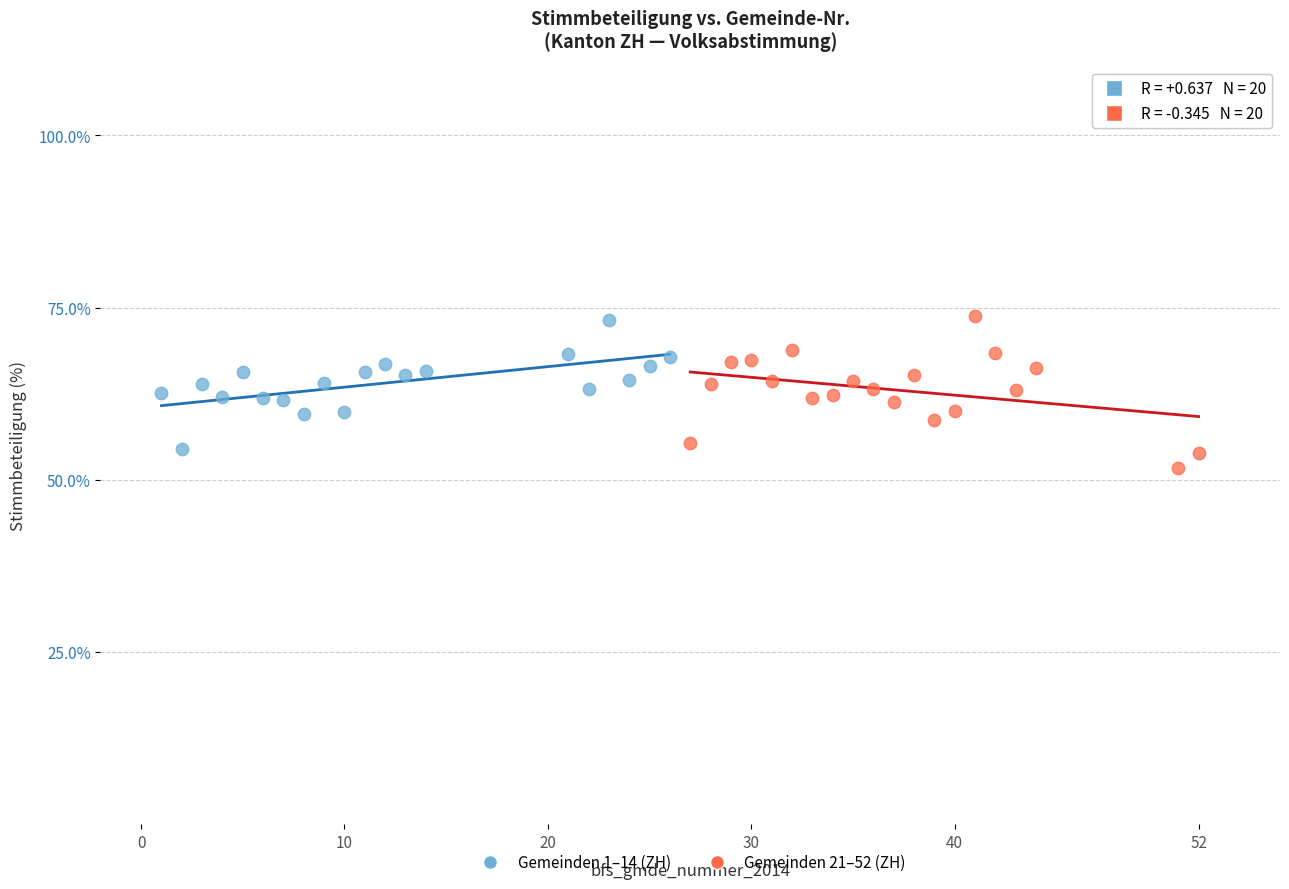

Which series contains the lowest Y value?

Gemeinden 21–52 (ZH)